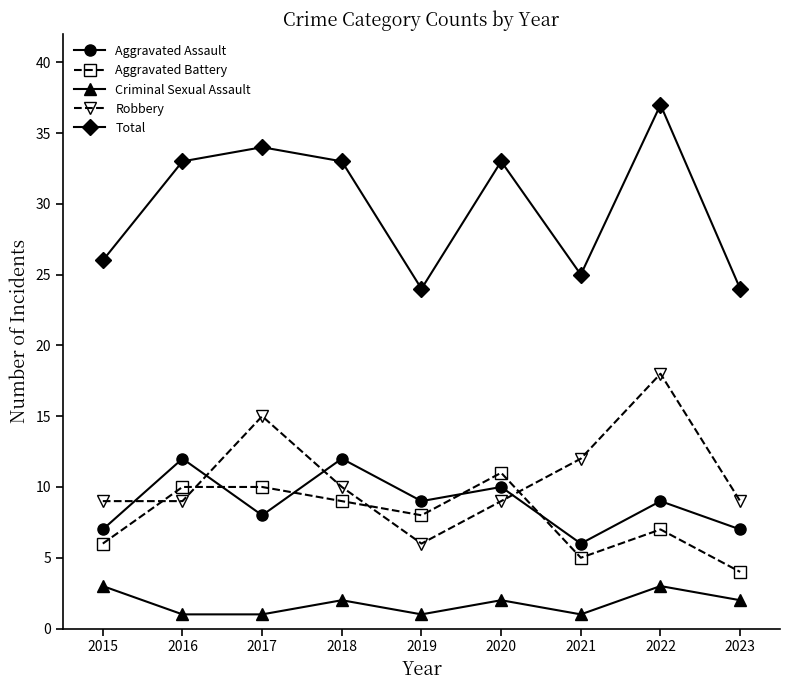

True or false: Robbery has more than 2 interior local peaks.

False